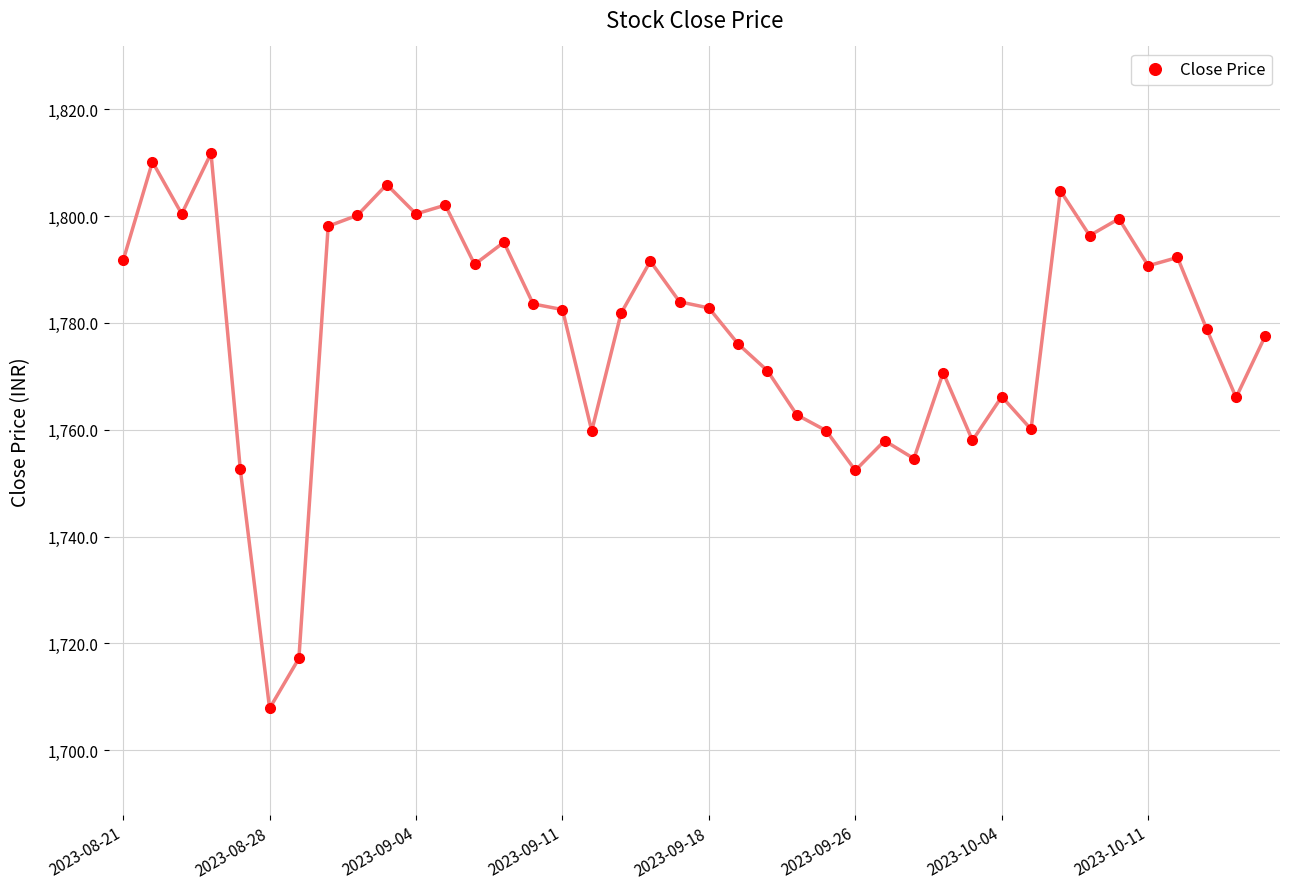

True or false: the data has more than 2 interior local peaks.

True